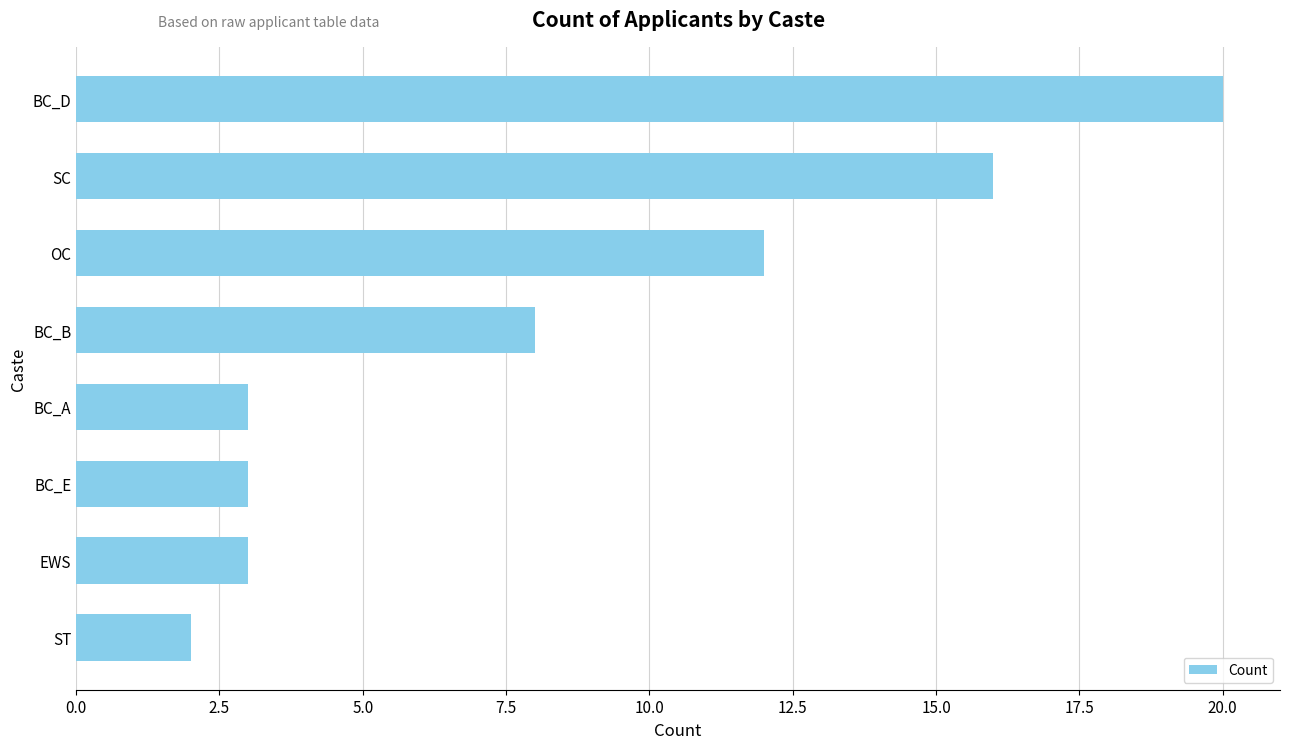

Where is the data nearest to the value 11?

OC